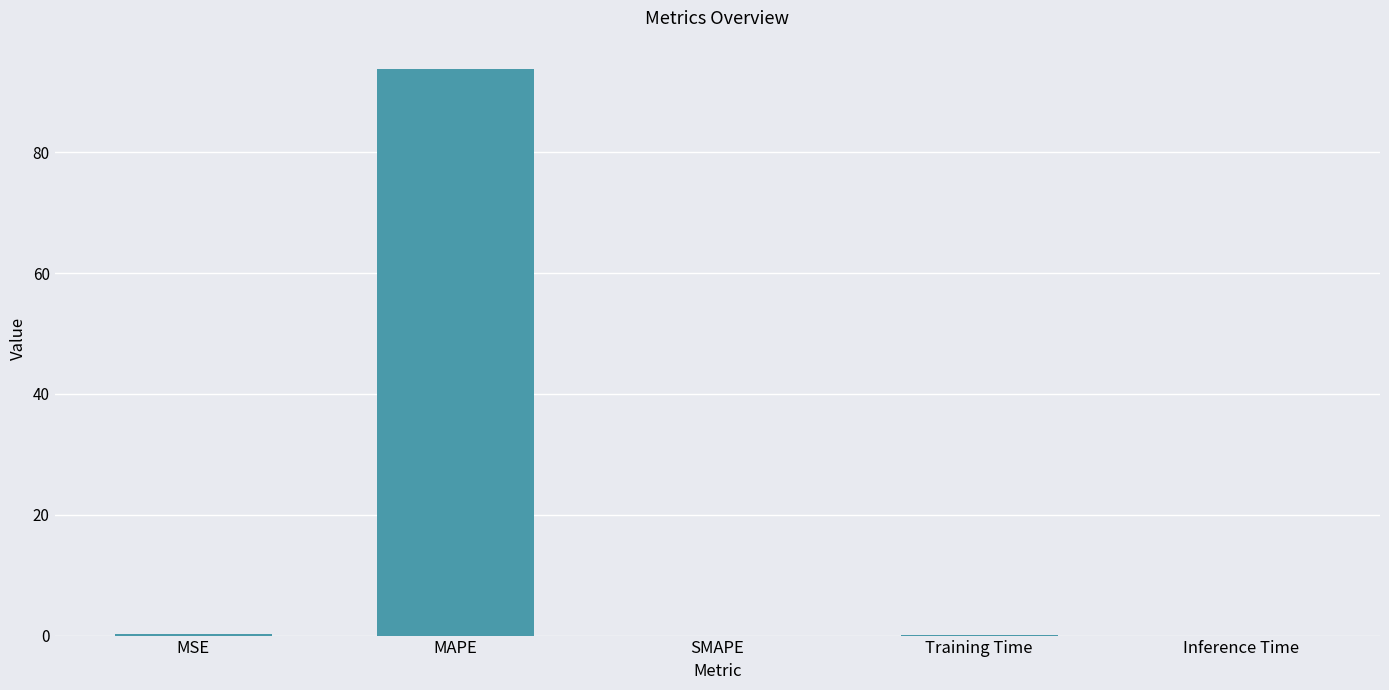

Read the value at MAPE.

93.8